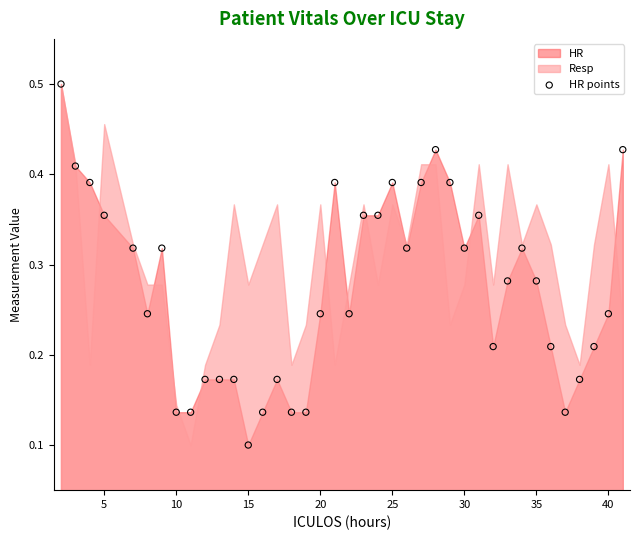

What is the range of X values (max minus min)?

39.0